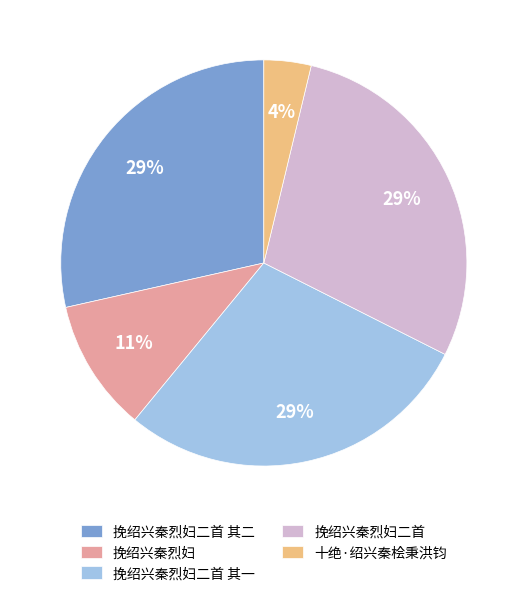

Which category has the smallest portion of the pie?

十绝·绍兴秦桧秉洪钧